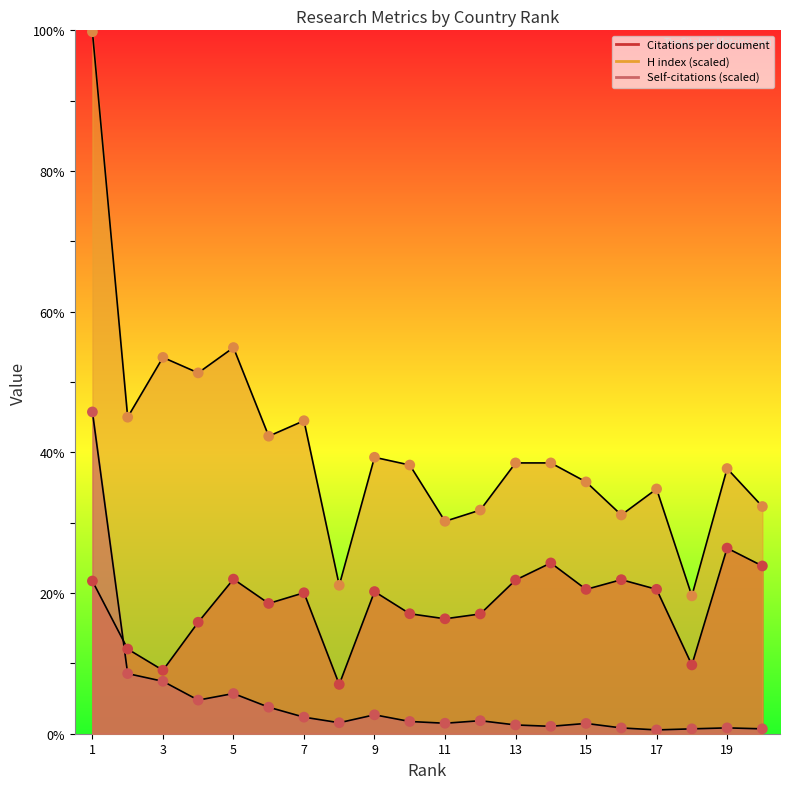

What is the total value across all series at 2?

65.6